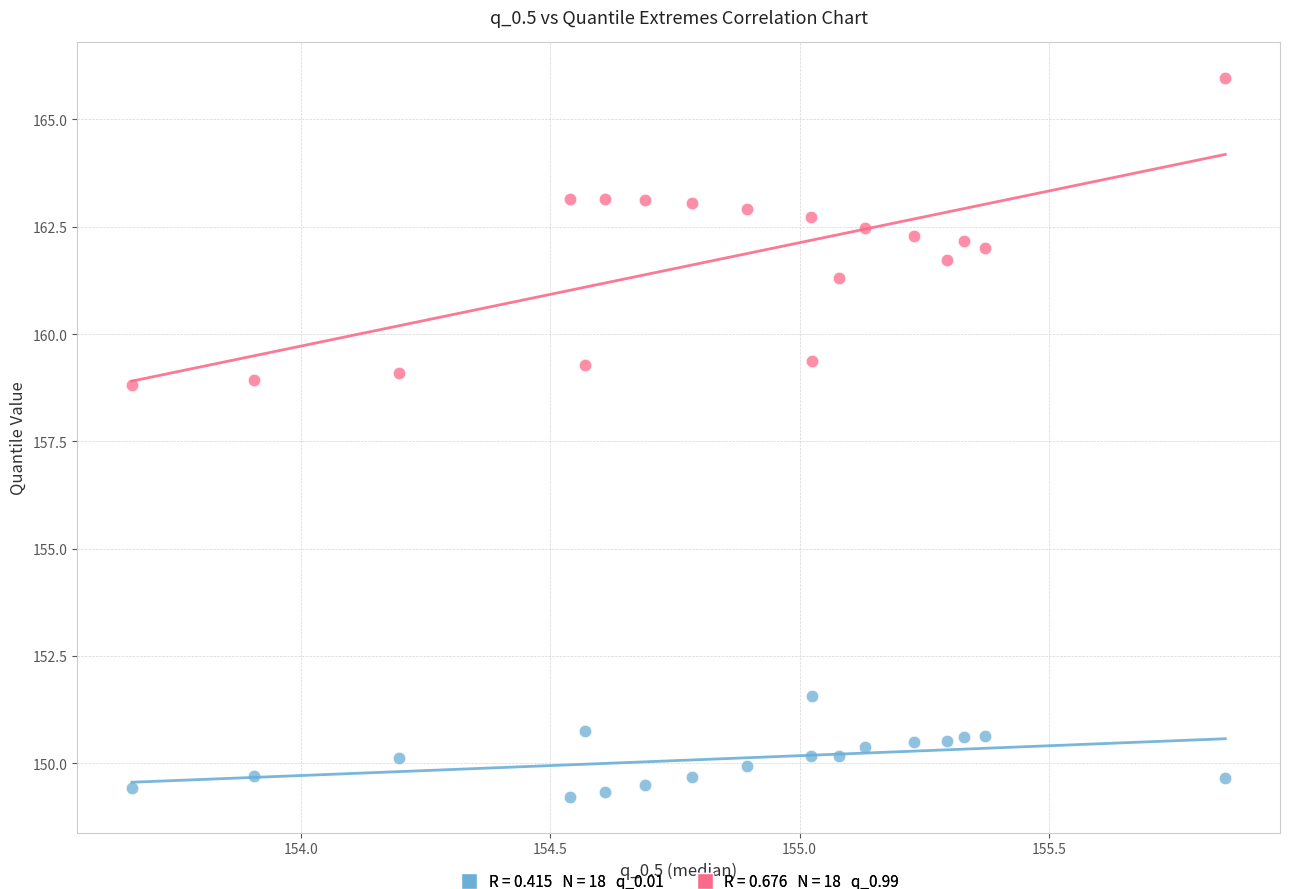

Across all data points, what is the range of X values (max minus min)?

2.2